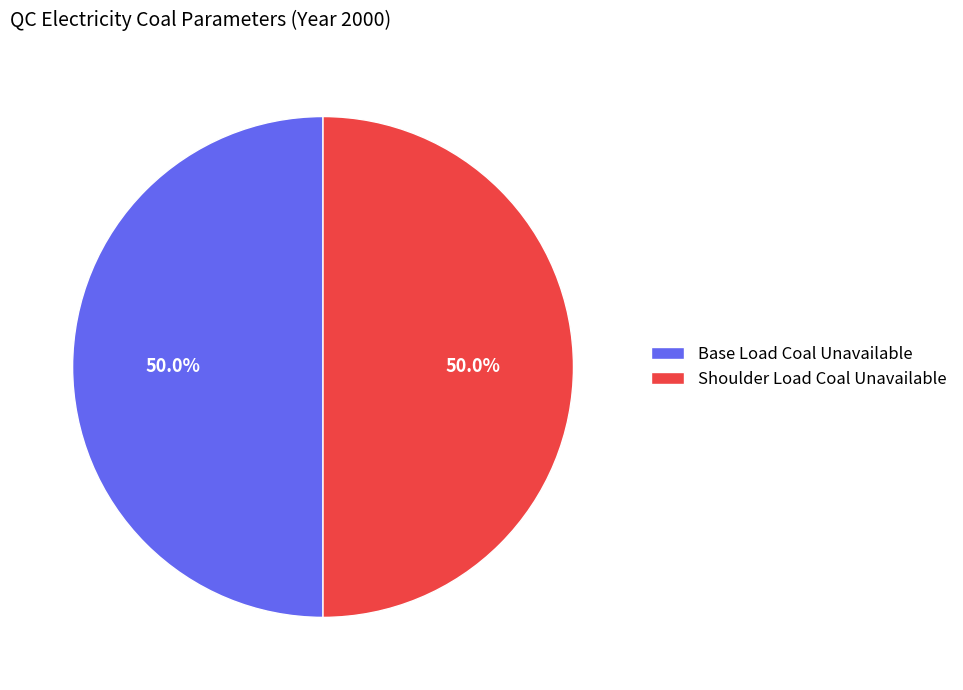

To the nearest percent, what is the combined percentage of Shoulder Load Coal Unavailable and Base Load Coal Unavailable?

100%